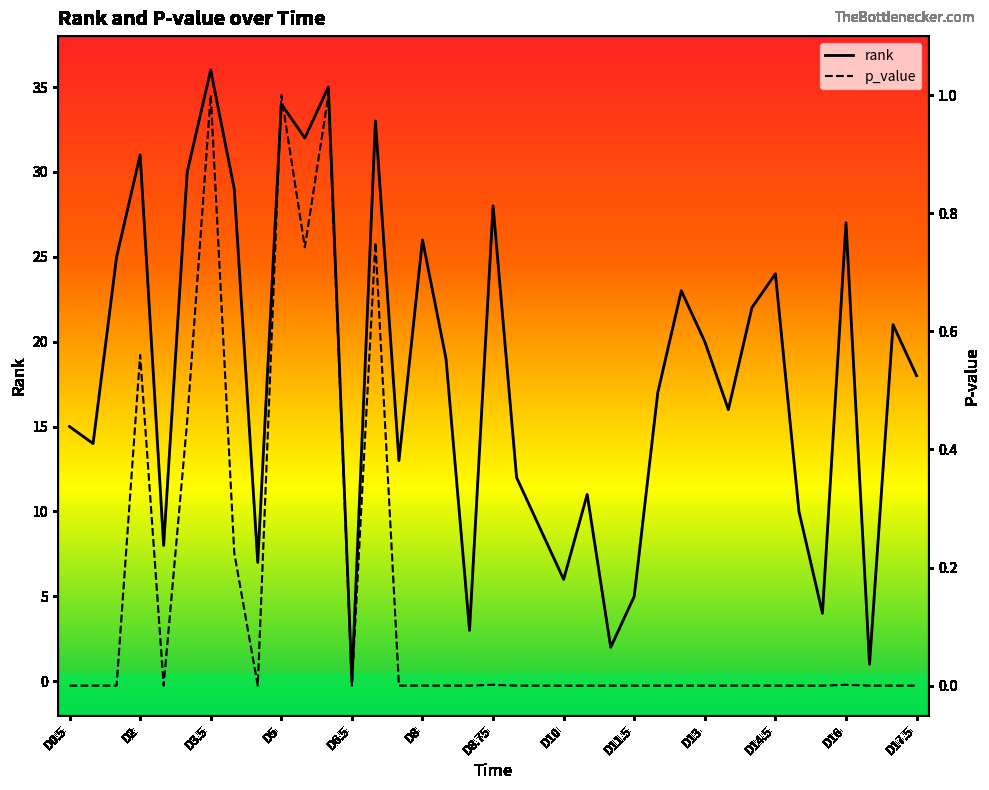

The rank series shows 10 at D10. True or false?

False